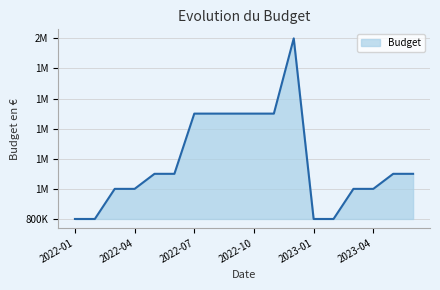

What is the label of the 6th point from the left?

2022-06